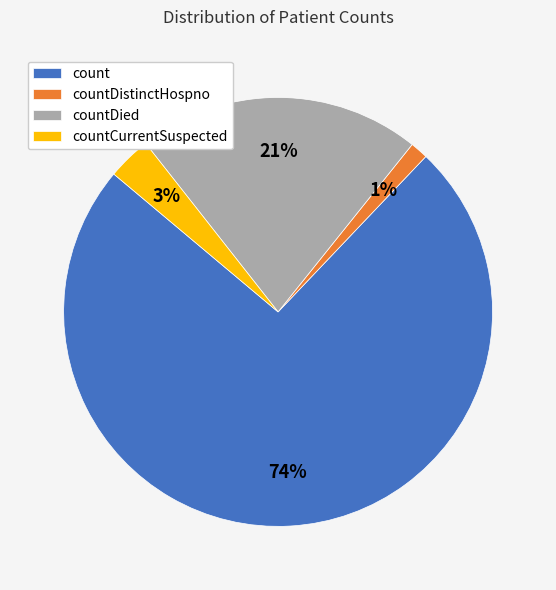

Which has a higher value, count or countDied?

count